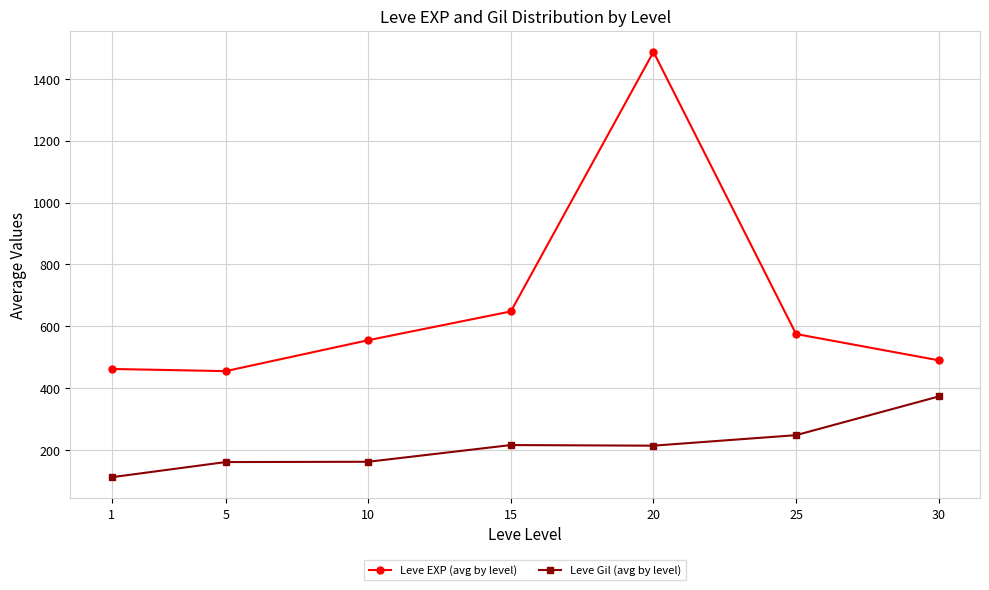

At which label is Leve Gil (avg by level) closest to 242?

25